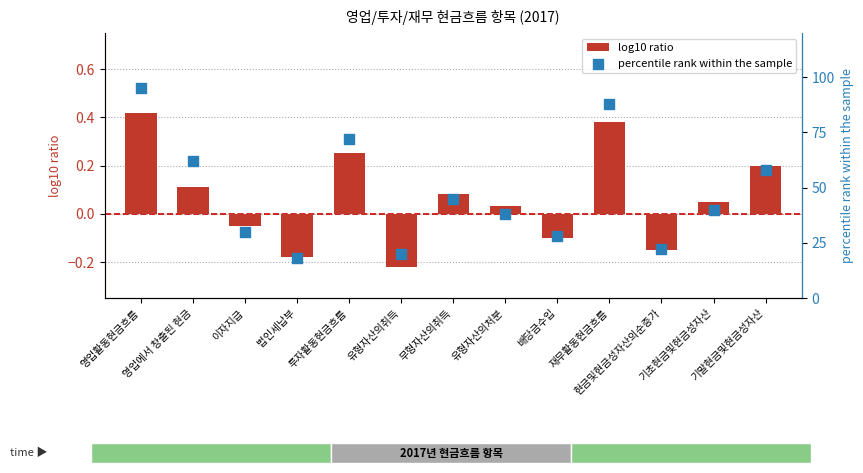

At how many categories does at least one series exceed 72?

2